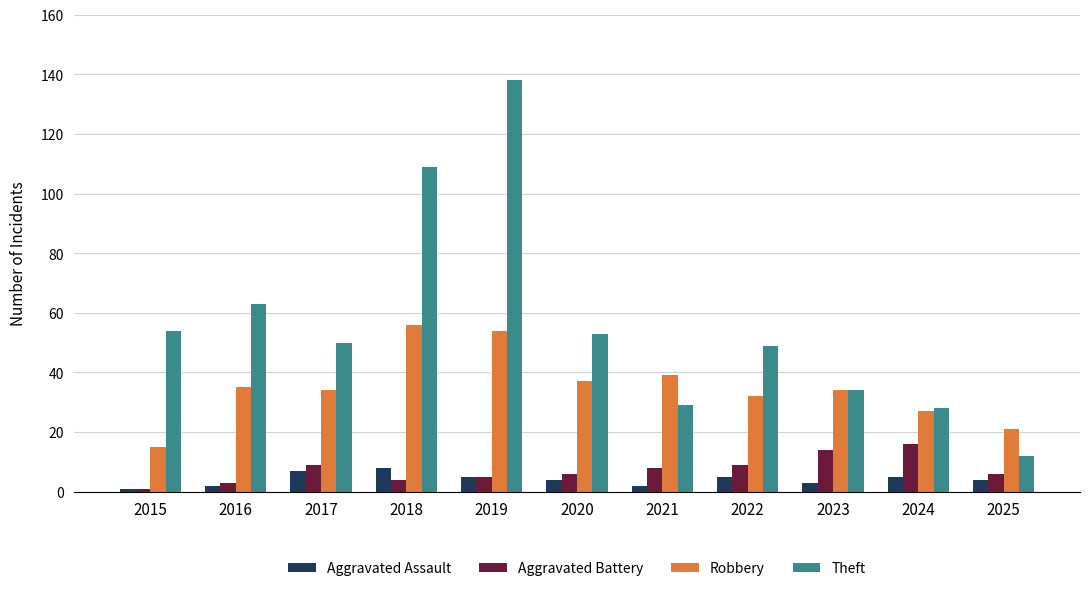

What is the difference between the Theft values at 2024 and 2022?

21